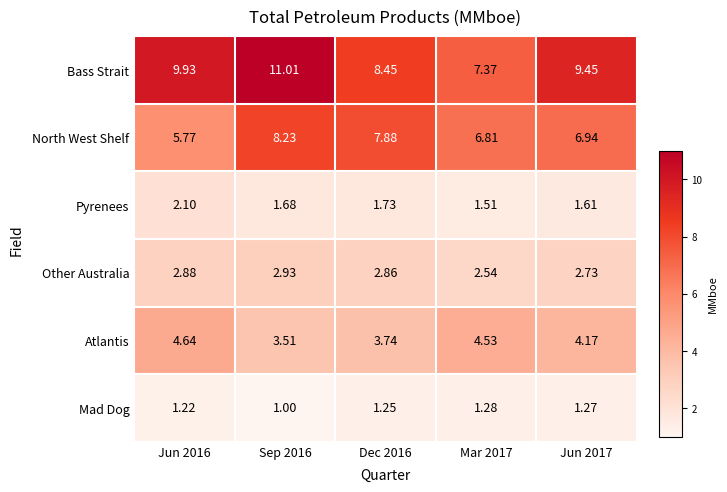

Is the value of Bass Strait at Mar 2017 greater than the value of Pyrenees at Sep 2016?

Yes